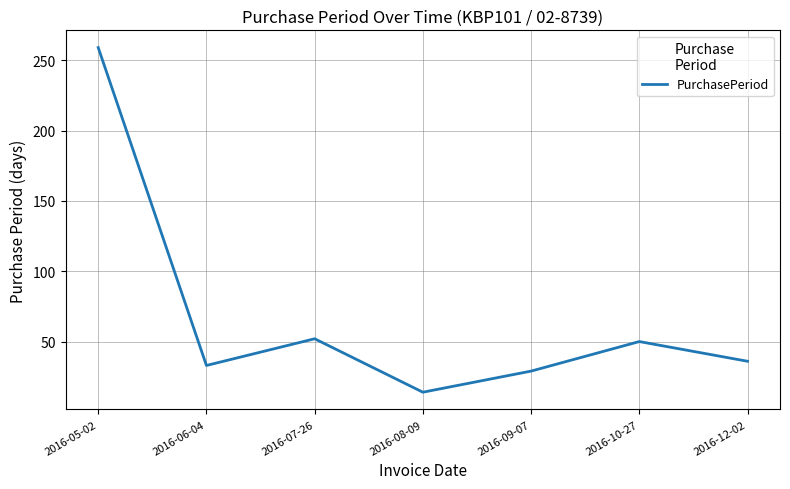

Which label corresponds to the largest value in the chart?

2016-05-02